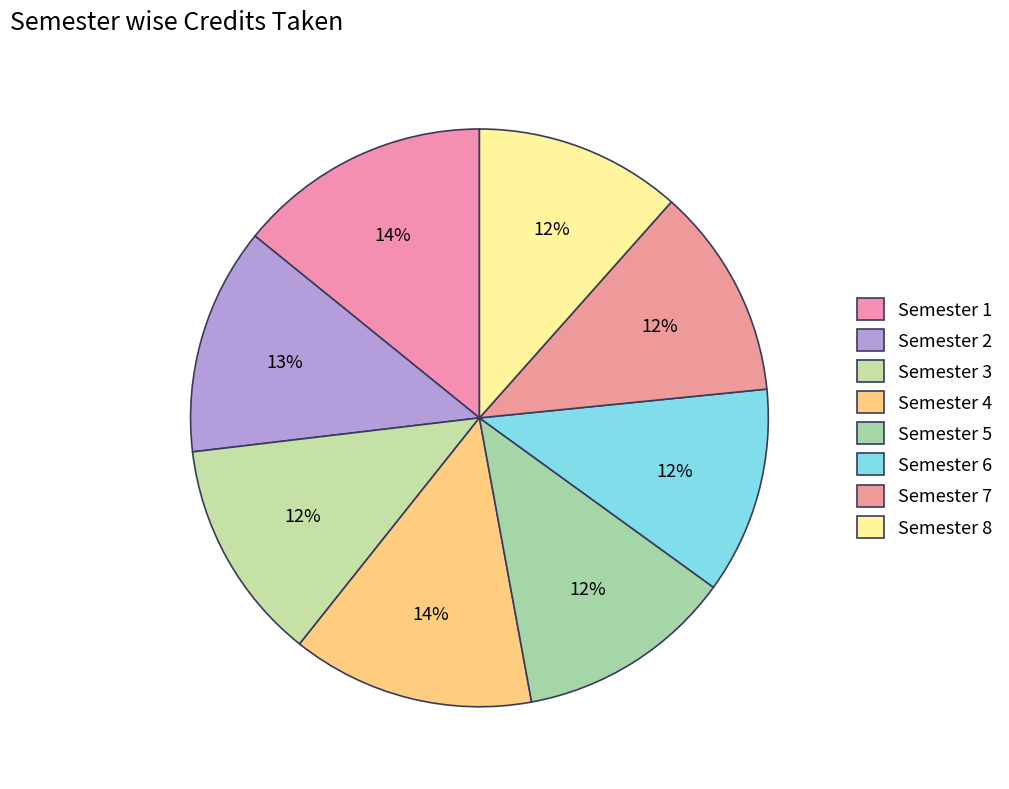

How many slices are in this pie chart?

8